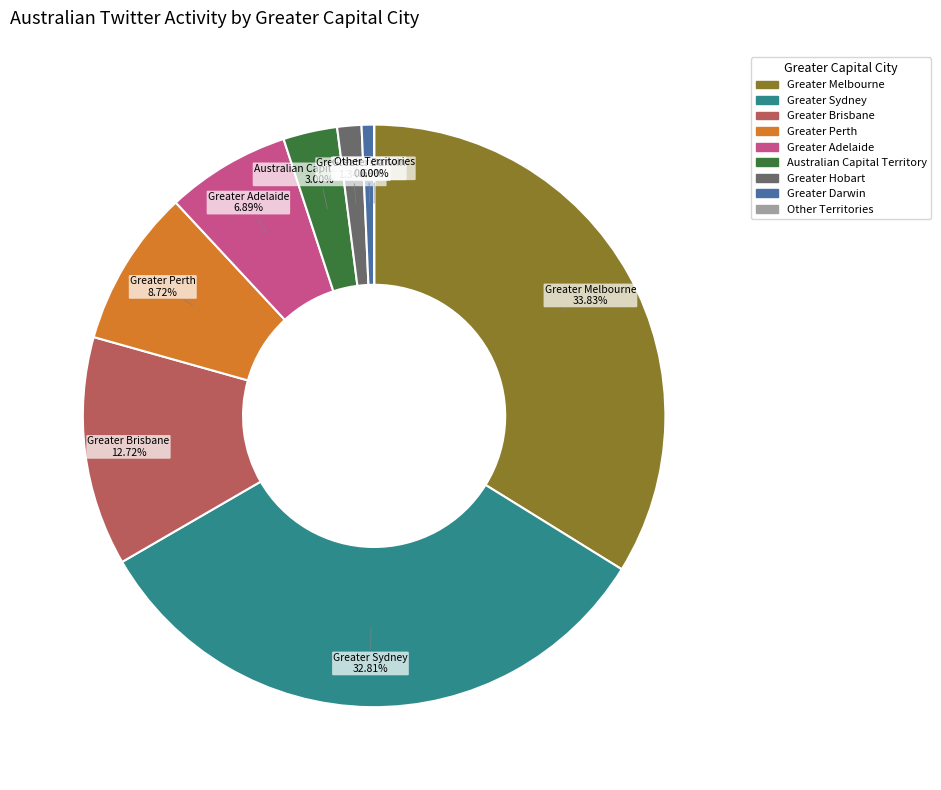

Is the sum of Greater Perth and Greater Hobart greater than half?

No